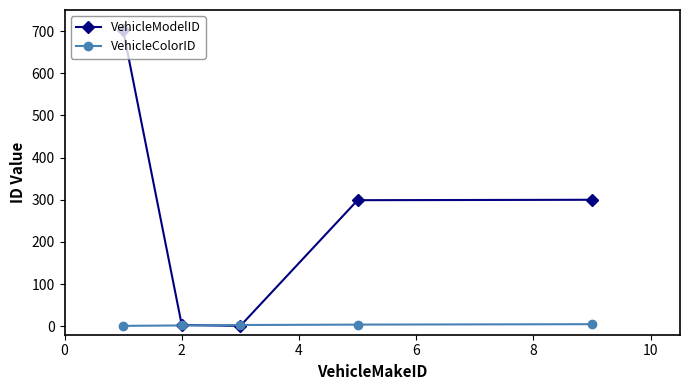

Which series has the widest spread of values?

VehicleModelID